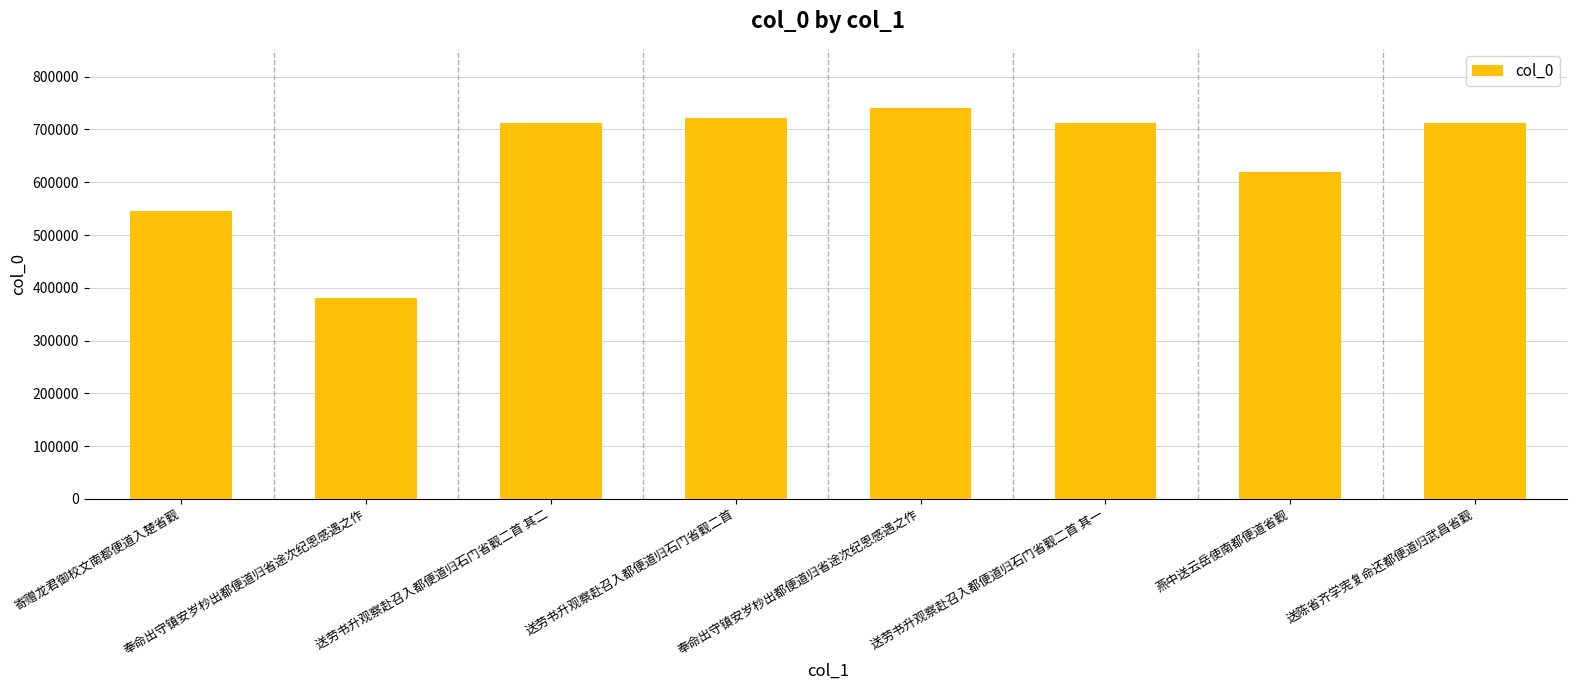

How many bars are there in total?

8